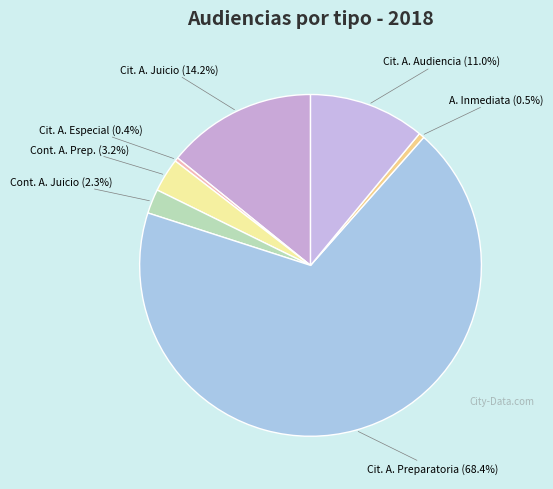

Which slice is the largest?

Citación A Audiencia Preparatoria